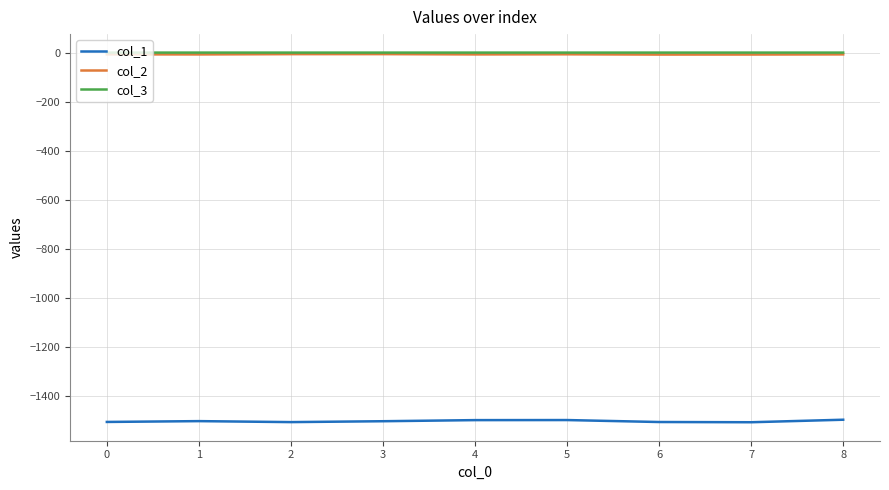

The value of col_1 at 4 is -1497.3. True or false?

True